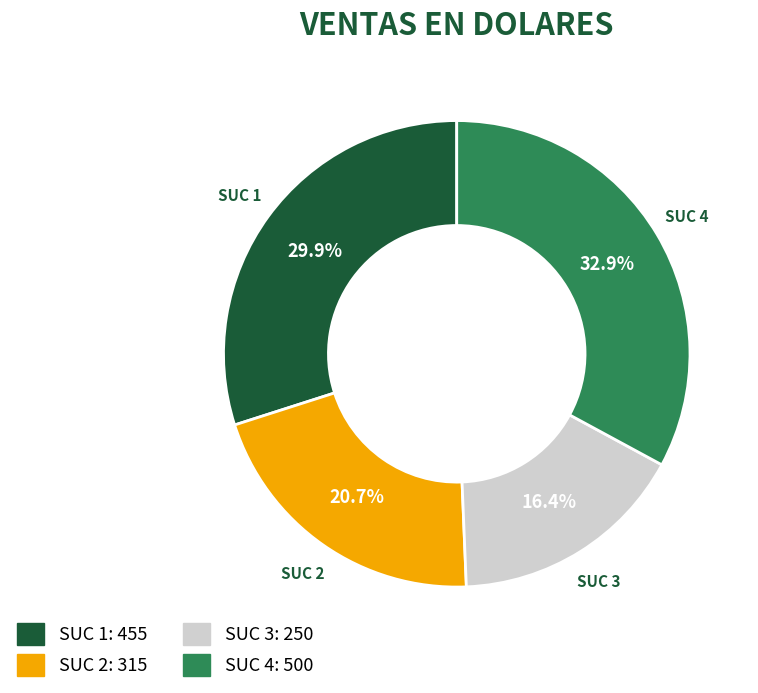

Count the number of slices in the pie.

4